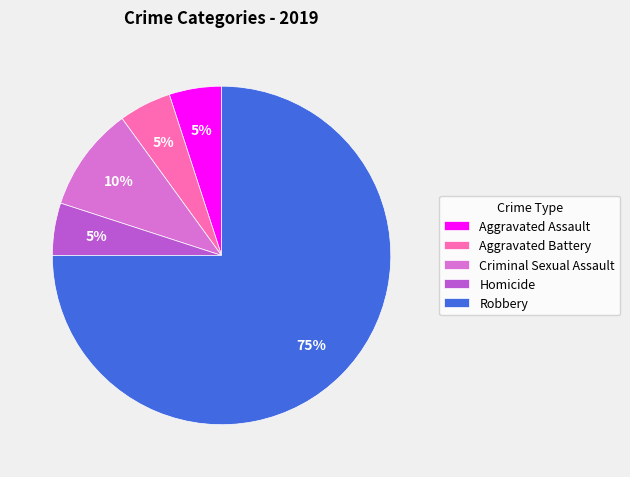

Is there any slice that represents more than half of the pie?

Yes